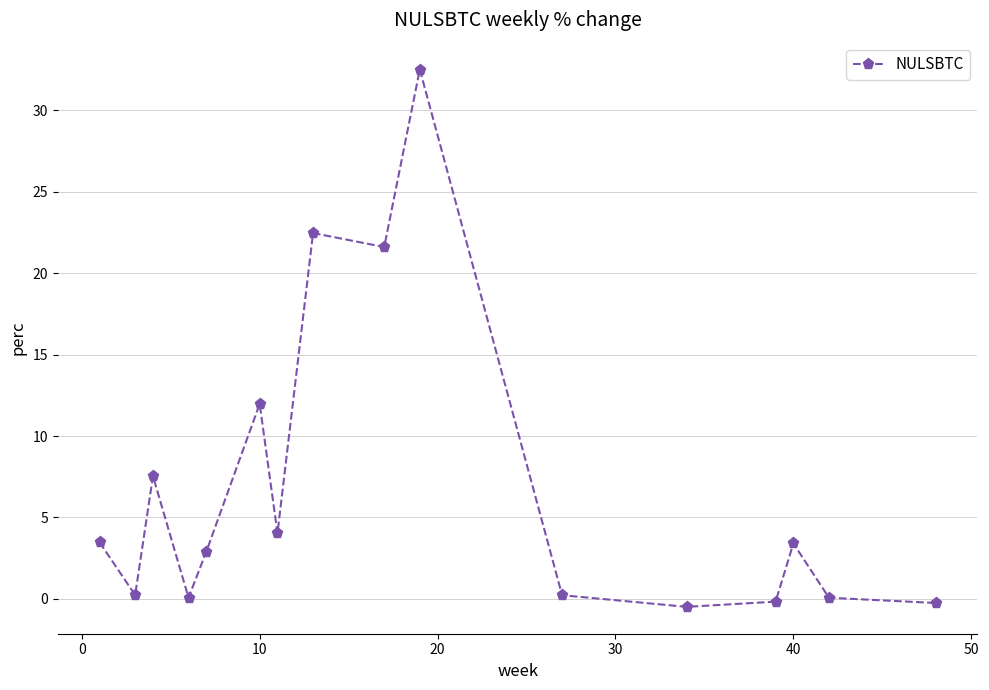

True or false: the data has more than 0 interior local peaks.

True